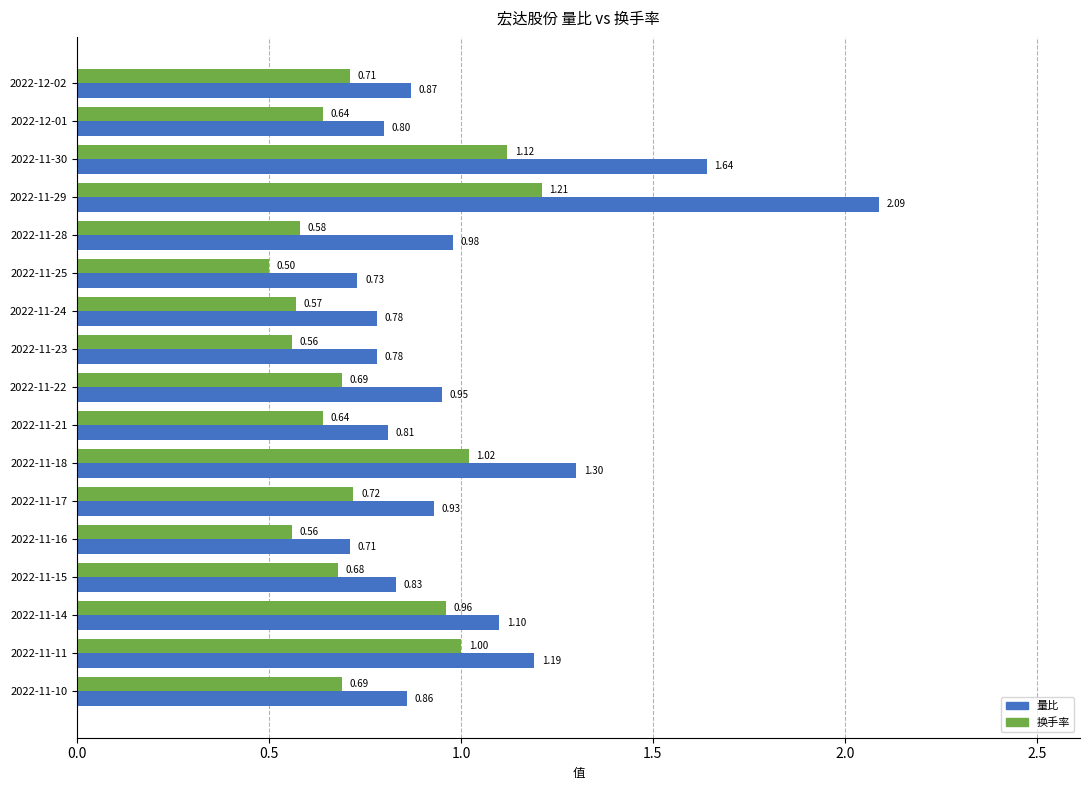

What is the sum of all 量比 values?

17.4